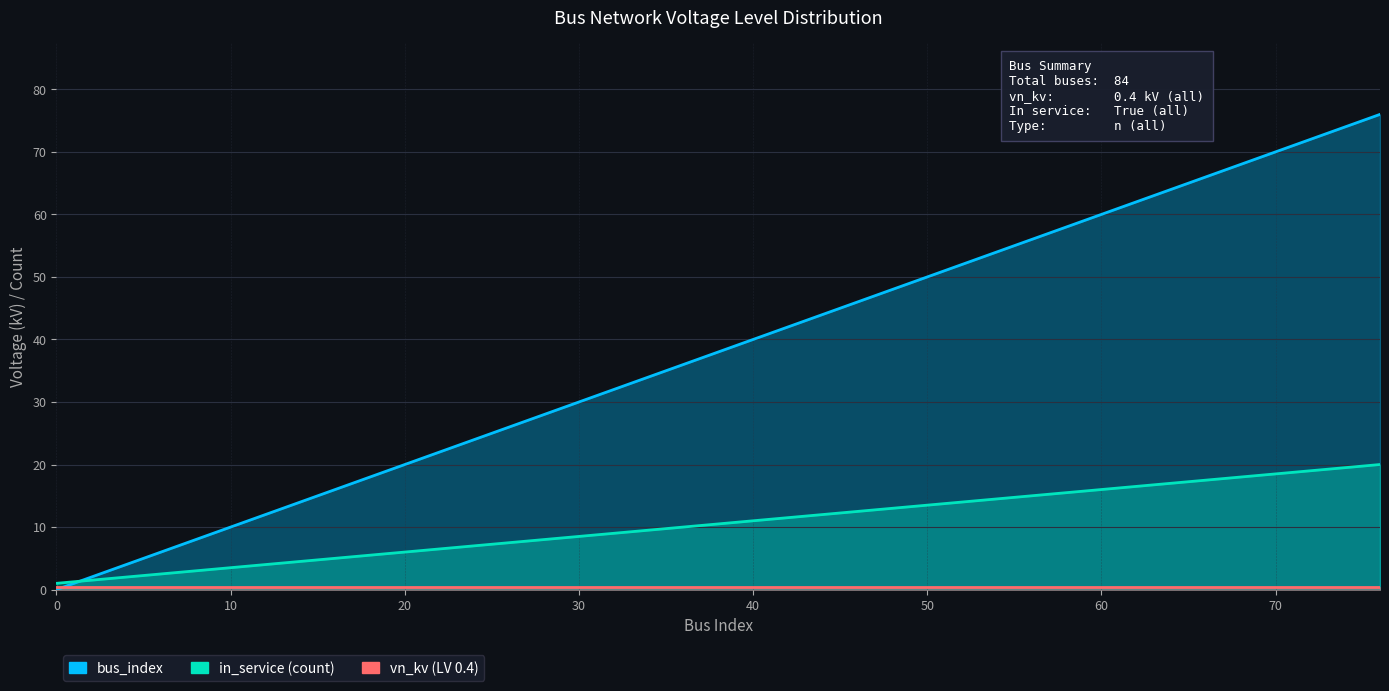

At which category is the sum across all series the highest?

76